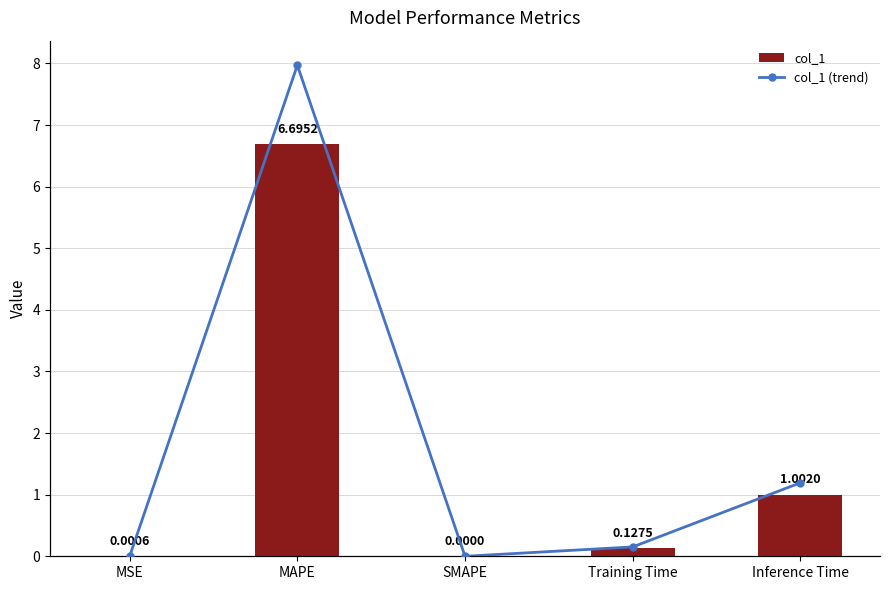

What position from the right is MSE?

5